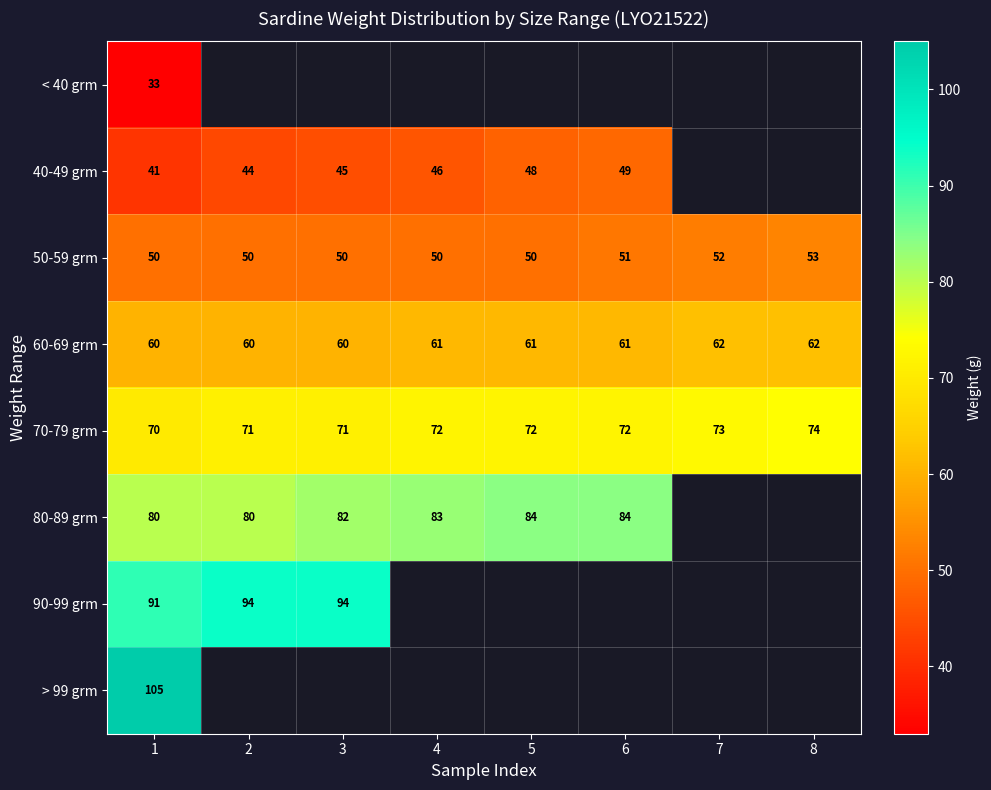

How many data points in 50-59 grm are above 50?

3